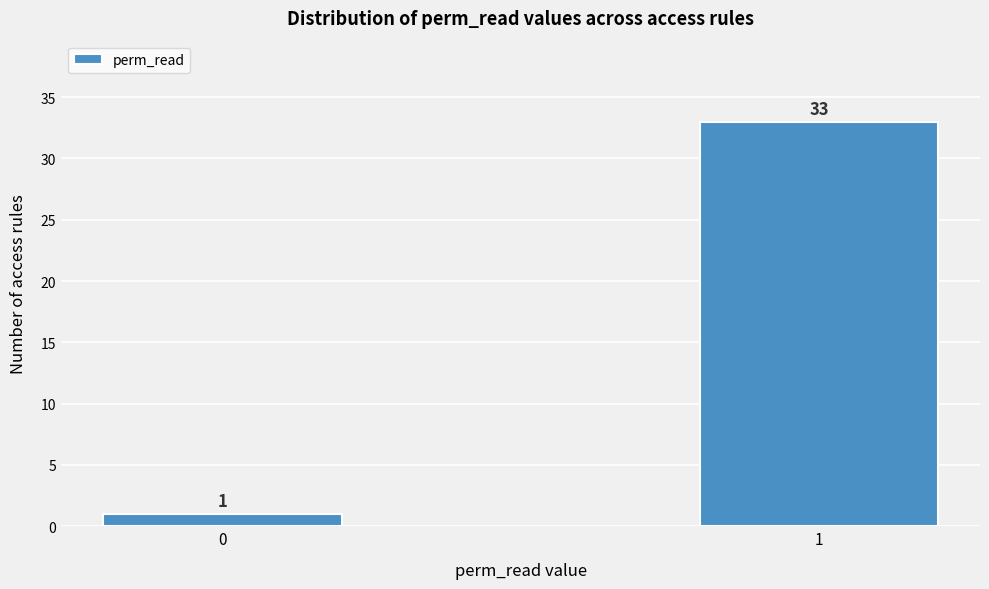

Reading left to right, transcribe all the data shown in this chart.

0=1	1=33